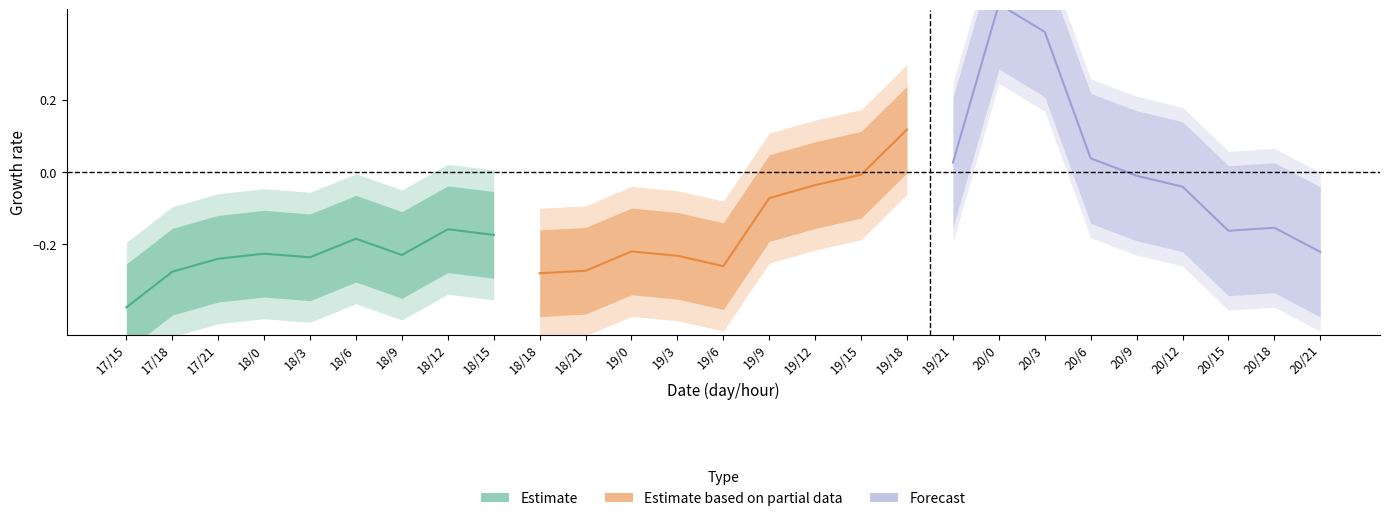

Rank the series at 17/18 from lowest to highest value.

Estimate, Estimate based on partial data, Forecast